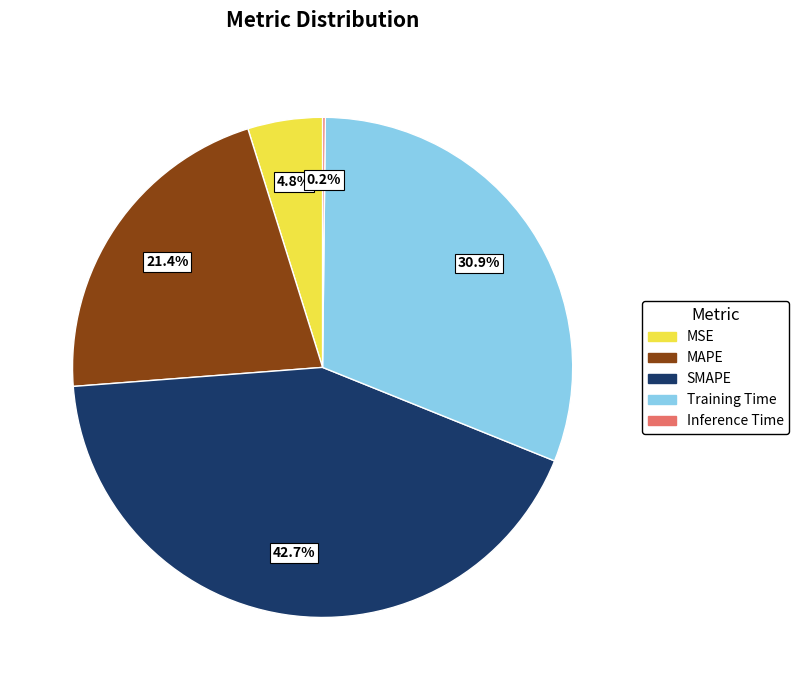

Which category has the biggest portion of the pie?

SMAPE